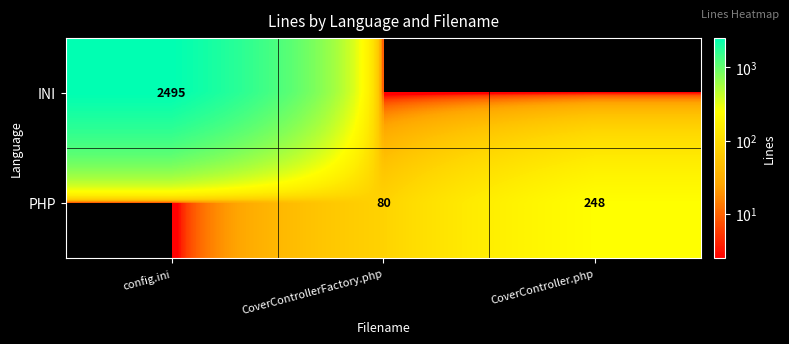

True or false: INI has a value of 2495 at config.ini.

True